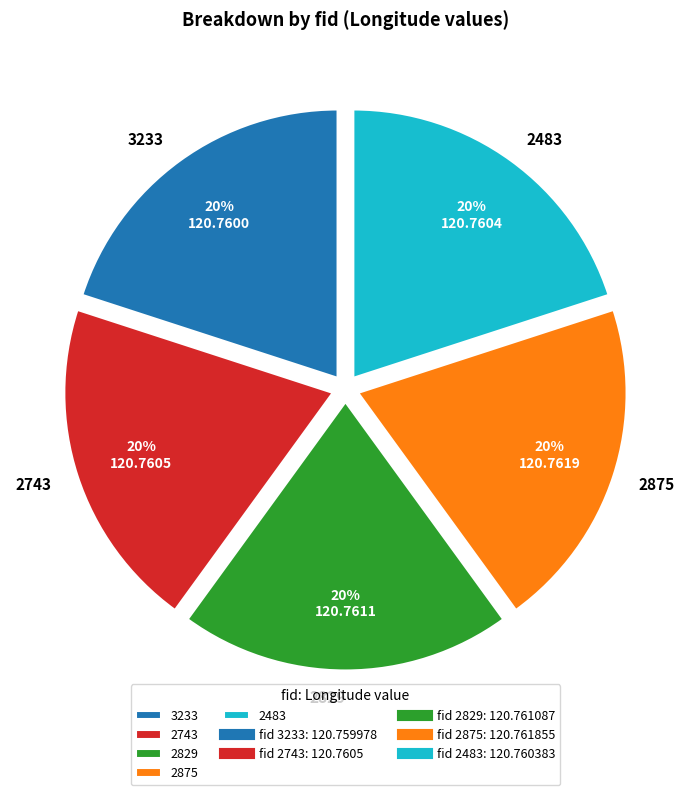

True or false: 3233 accounts for 20% of the total.

True